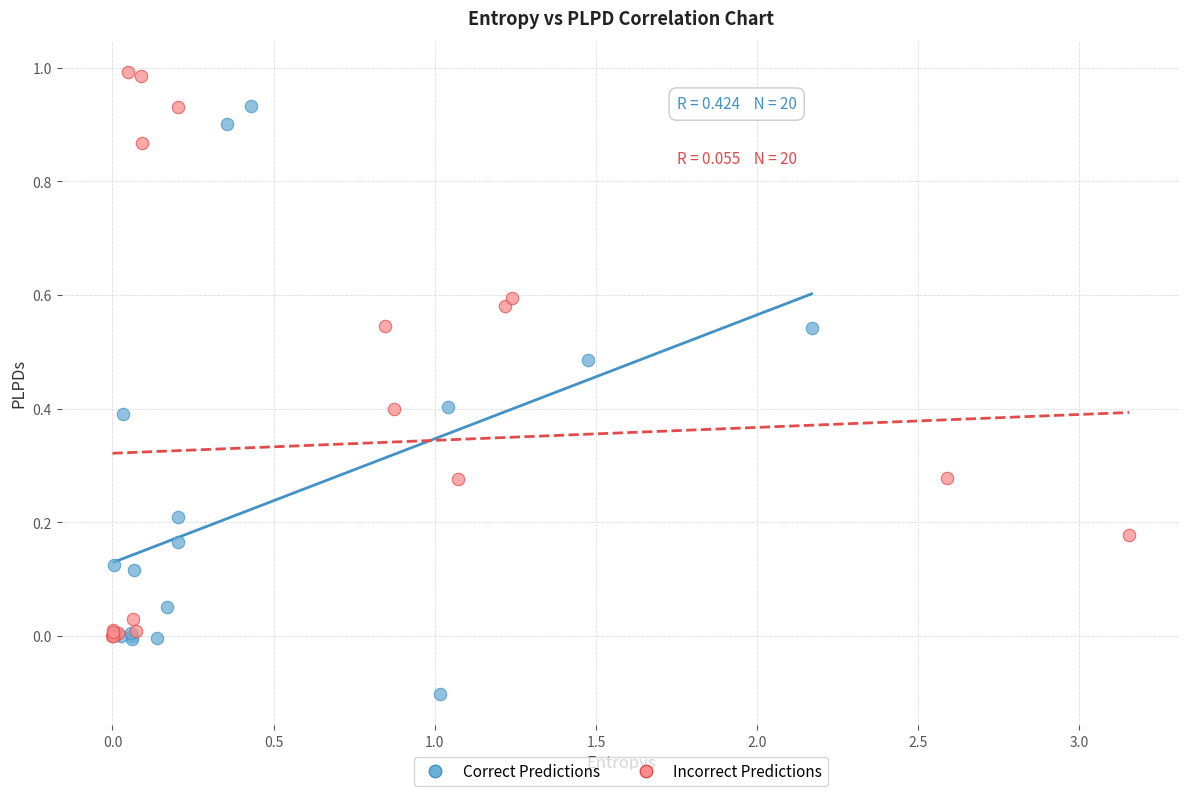

Which series reaches the minimum Y coordinate?

Correct Predictions